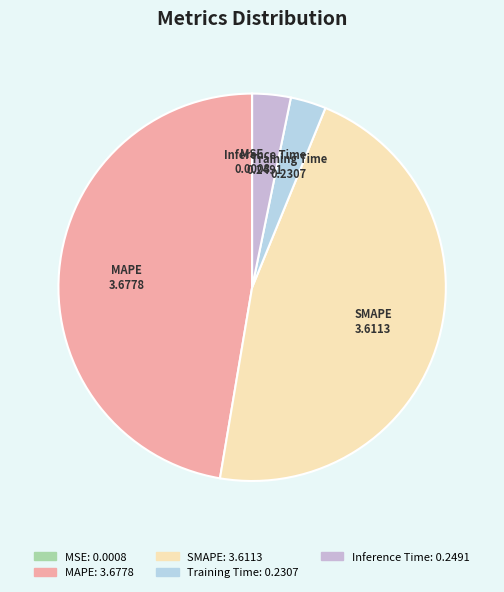

Combined, do Training Time and Inference Time account for over 50%?

No